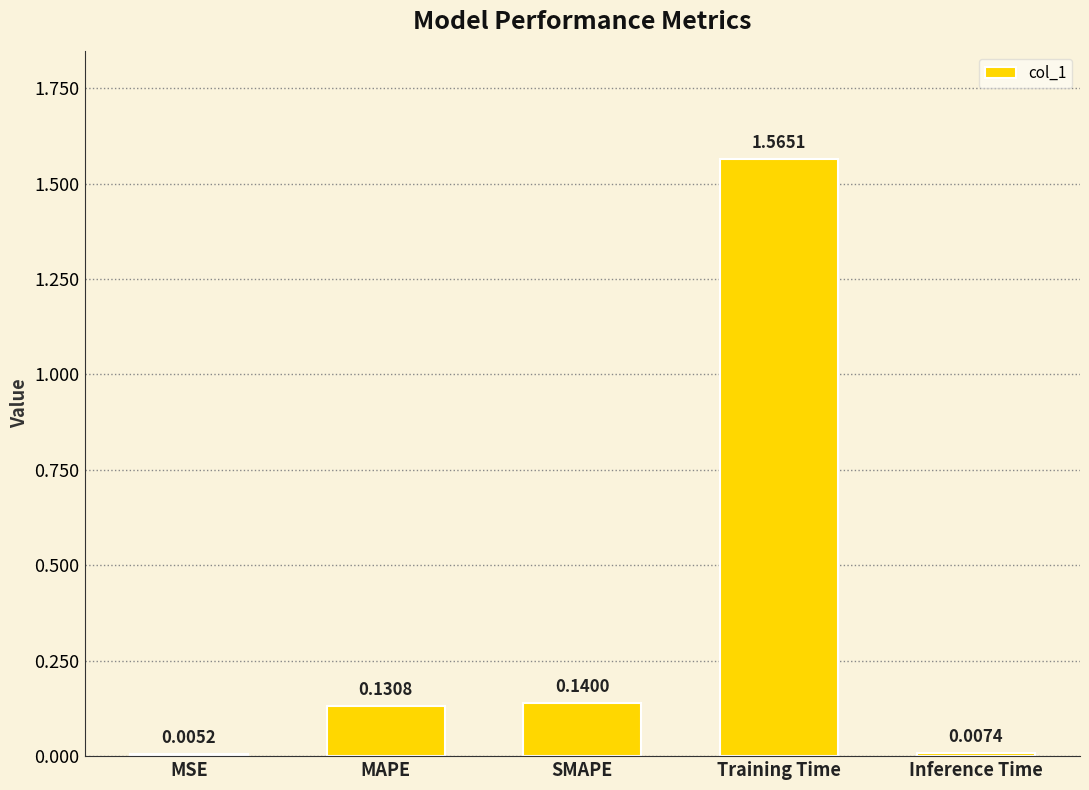

What is the change in value from MSE to MAPE?

+0.1